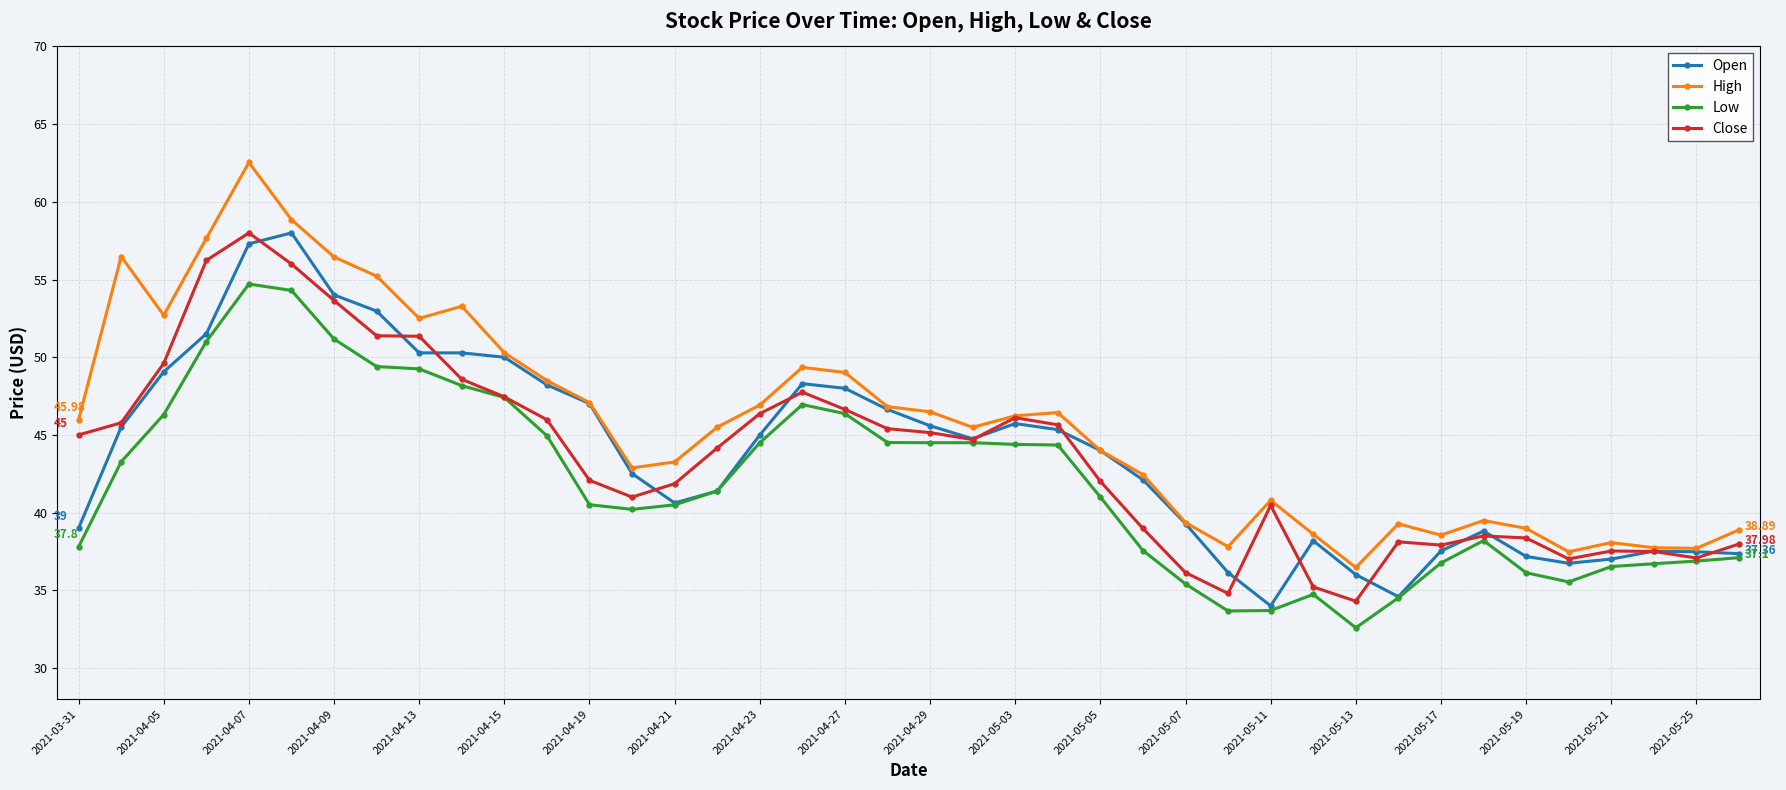

Which series has the largest total across all categories?

High